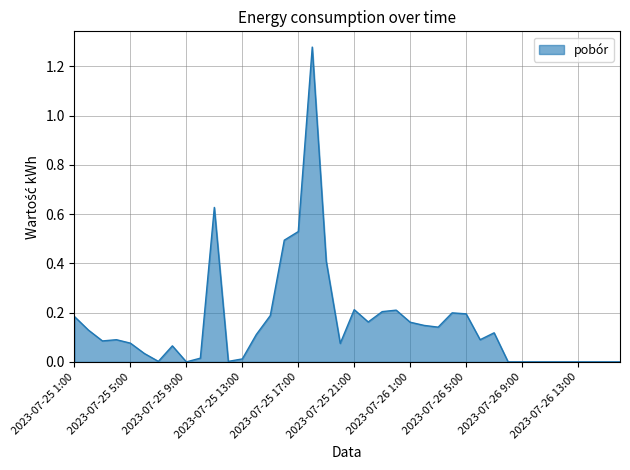

Reading left to right, list all the values displayed in this chart.

2023-07-25 1:00=0.2	2023-07-25 2:00=0.1	2023-07-25 3:00=0.1	2023-07-25 4:00=0.1	2023-07-25 5:00=0.1	2023-07-25 6:00=0.0	2023-07-25 7:00=0.0	2023-07-25 8:00=0.1	2023-07-25 9:00=0.0	2023-07-25 10:00=0.0	2023-07-25 11:00=0.6	2023-07-25 12:00=0.0	2023-07-25 13:00=0.0	2023-07-25 14:00=0.1	2023-07-25 15:00=0.2	2023-07-25 16:00=0.5	2023-07-25 17:00=0.5	2023-07-25 18:00=1.3	2023-07-25 19:00=0.4	2023-07-25 20:00=0.1	2023-07-25 21:00=0.2	2023-07-25 22:00=0.2	2023-07-25 23:00=0.2	2023-07-25 24:00=0.2	2023-07-26 1:00=0.2	2023-07-26 2:00=0.1	2023-07-26 3:00=0.1	2023-07-26 4:00=0.2	2023-07-26 5:00=0.2	2023-07-26 6:00=0.1	2023-07-26 7:00=0.1	2023-07-26 8:00=0.0	2023-07-26 9:00=0.0	2023-07-26 10:00=0.0	2023-07-26 11:00=0.0	2023-07-26 12:00=0.0	2023-07-26 13:00=0.0	2023-07-26 14:00=0.0	2023-07-26 15:00=0.0	2023-07-26 16:00=0.0